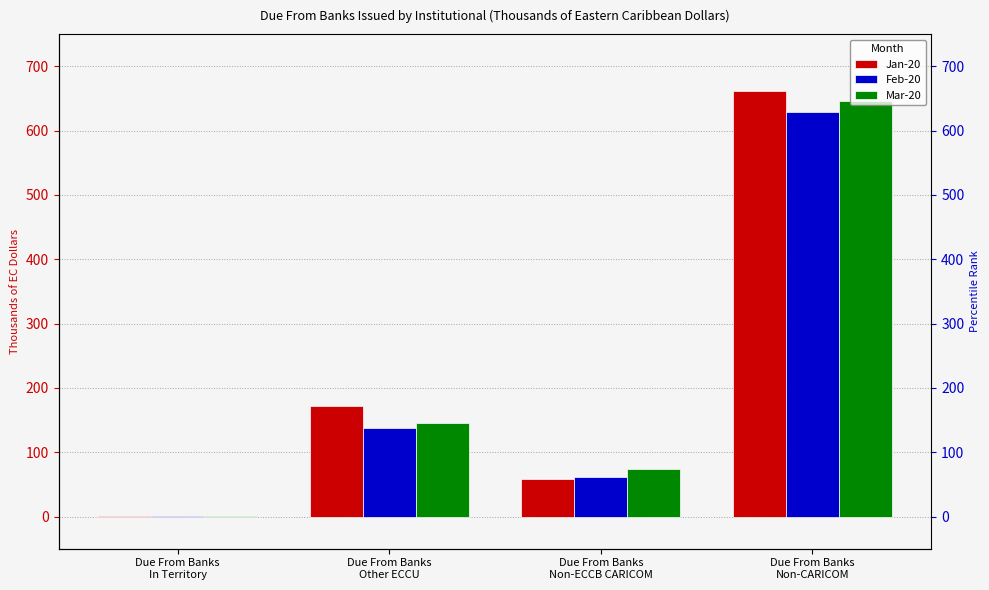

What is the value of the Mar-20 bar at the 2nd from the left?

145.5